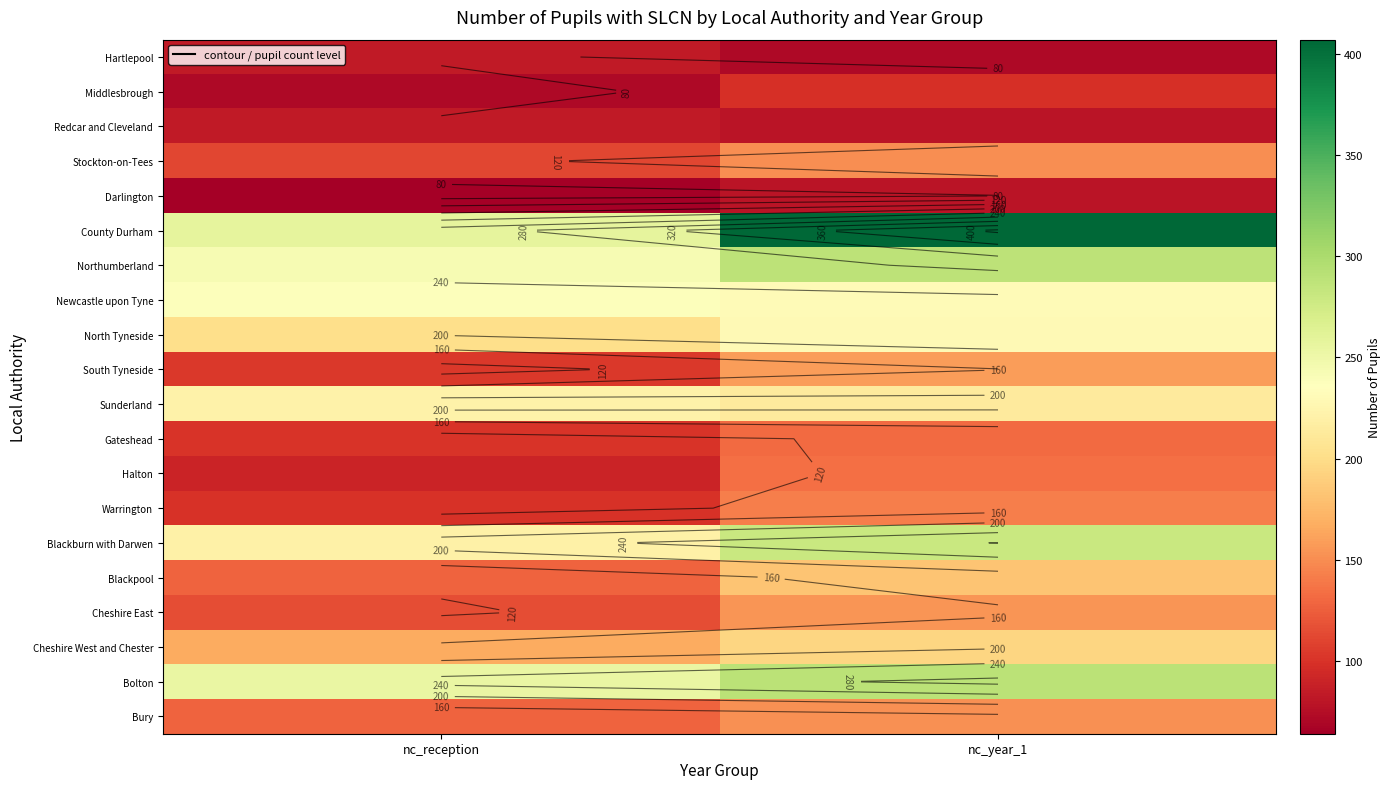

The value of Halton at nc_reception is 90. True or false?

True